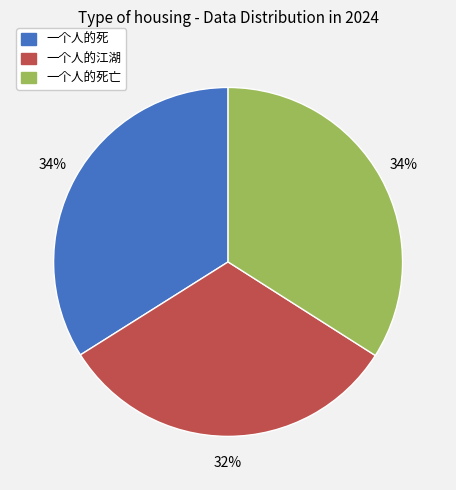

To the nearest percent, what percentage of the pie is 一个人的死亡?

34%